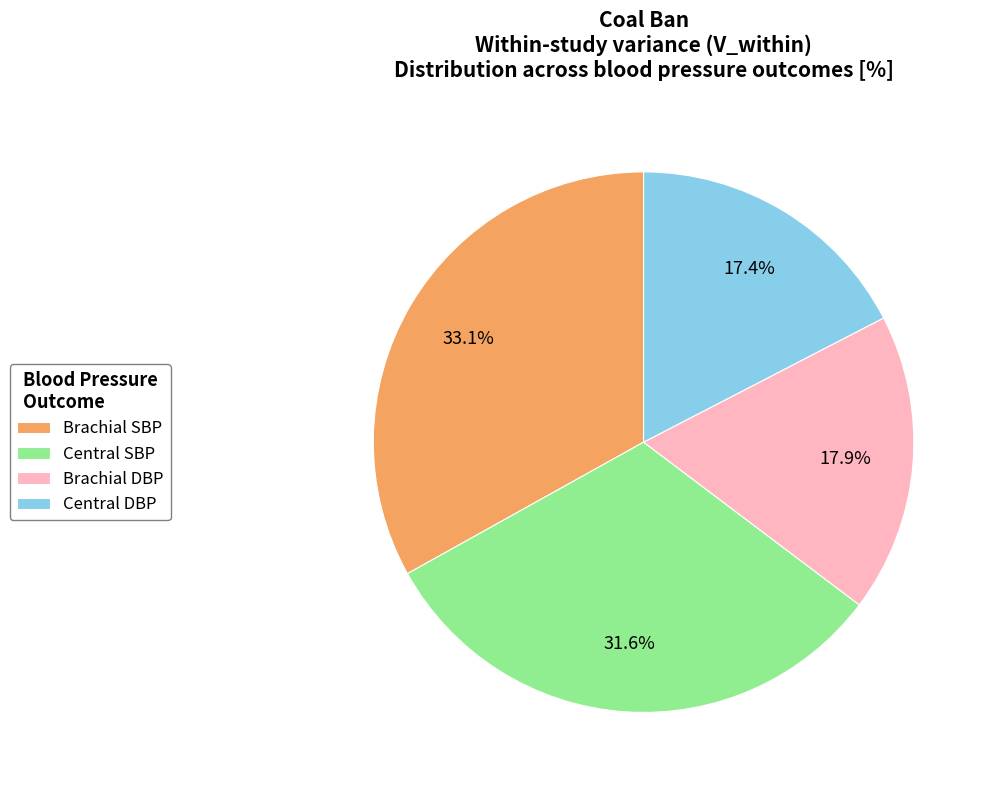

Count the number of slices in the pie.

4